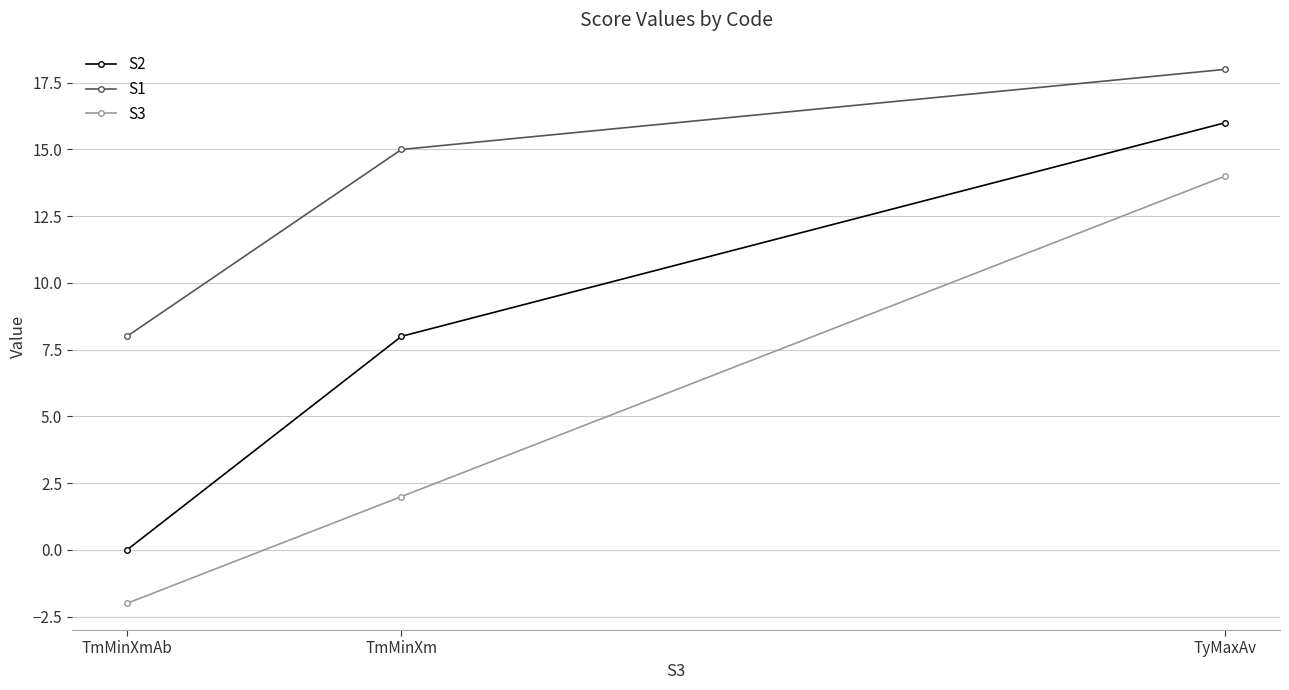

How many distinct data groups are displayed?

3